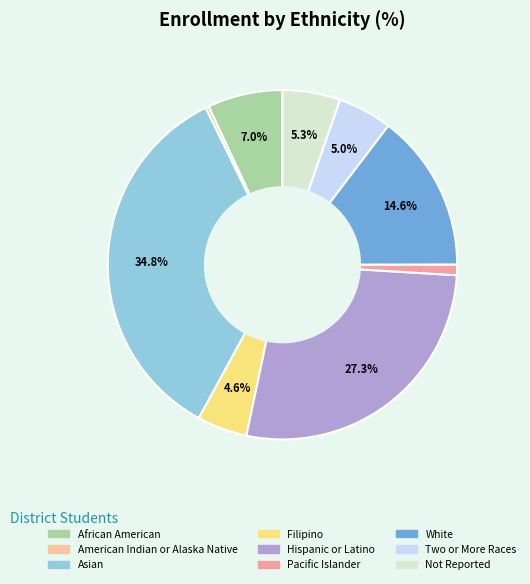

Rank the categories by value from lowest to highest.

American Indian or Alaska Native, Pacific Islander, Filipino, Two or More Races, Not Reported, African American, White, Hispanic or Latino, Asian